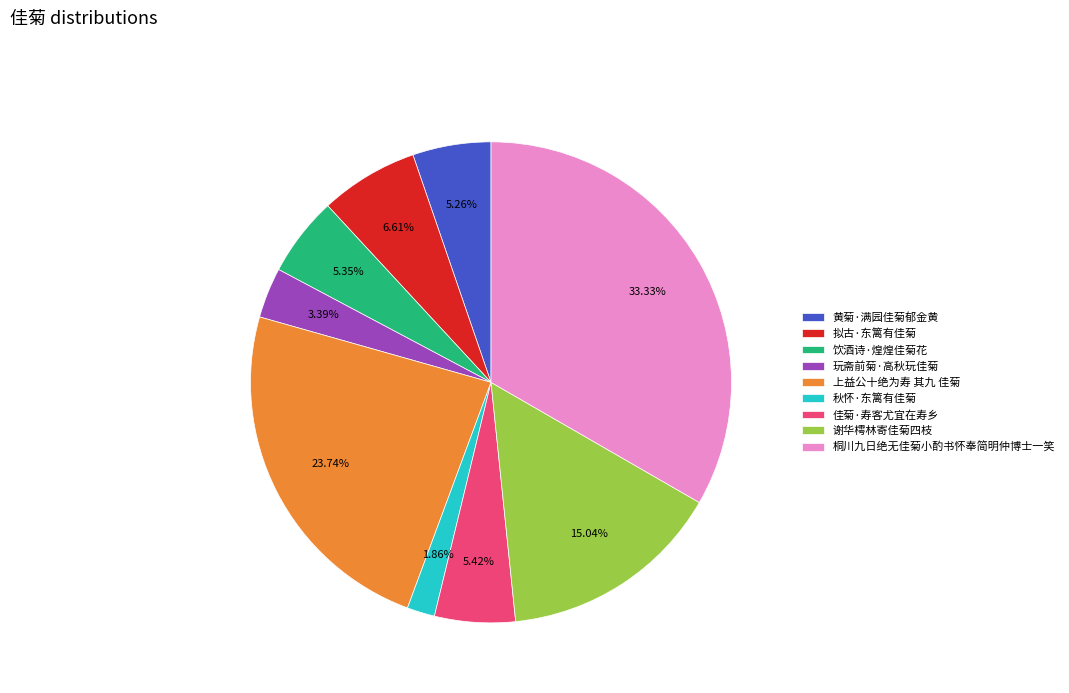

To the nearest percent, what is the difference between the 玩斋前菊·高秋玩佳菊 and 上益公十绝为寿 其九 佳菊 slice percentages?

20%